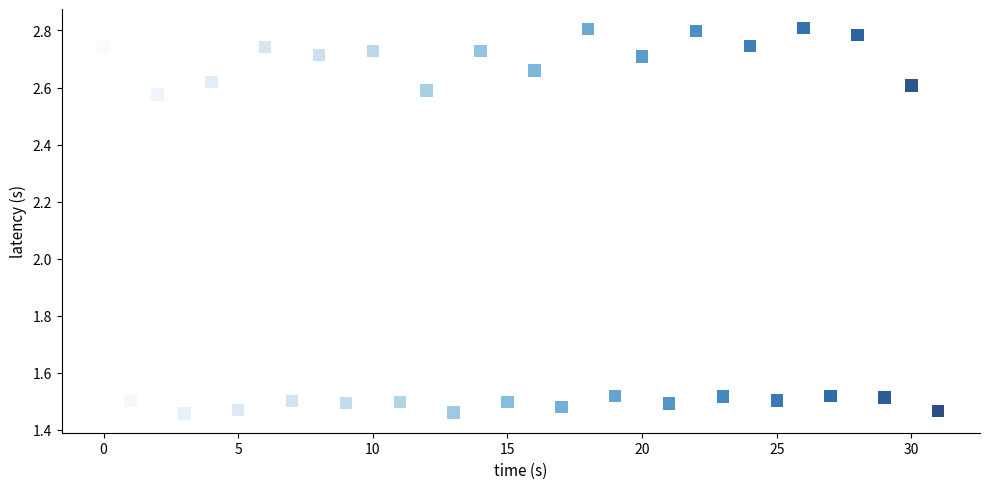

What is the range of Y values (max minus min)?

1.4